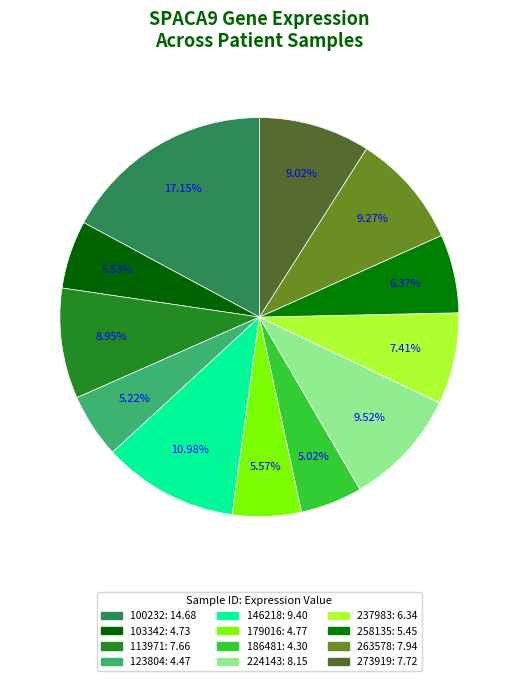

To the nearest percent, what percentage of the pie is 100232?

17%